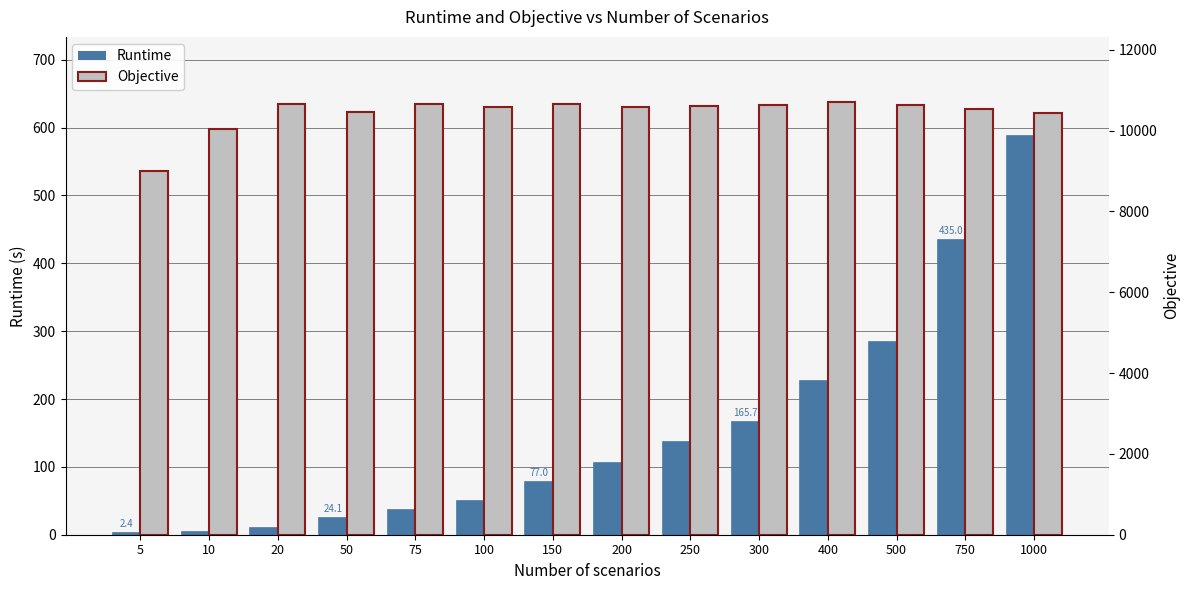

List the series in order of their overall mean, lowest first.

Runtime, Objective